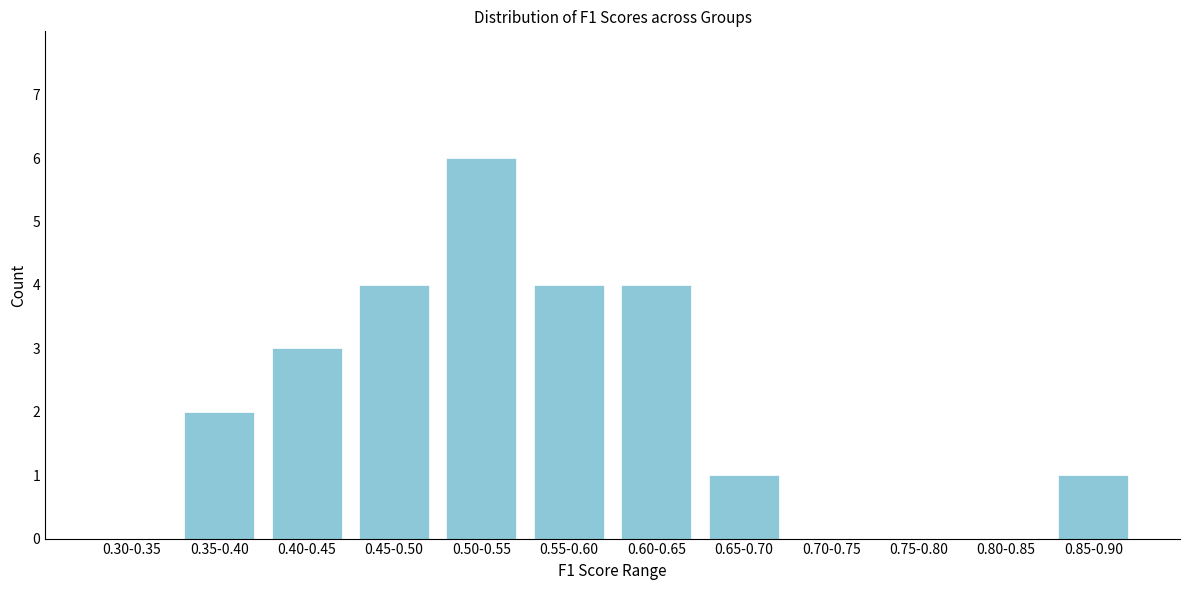

Reading left to right, extract all data points from this chart.

0.30-0.35=0	0.35-0.40=2	0.40-0.45=3	0.45-0.50=4	0.50-0.55=6	0.55-0.60=4	0.60-0.65=4	0.65-0.70=1	0.70-0.75=0	0.75-0.80=0	0.80-0.85=0	0.85-0.90=1